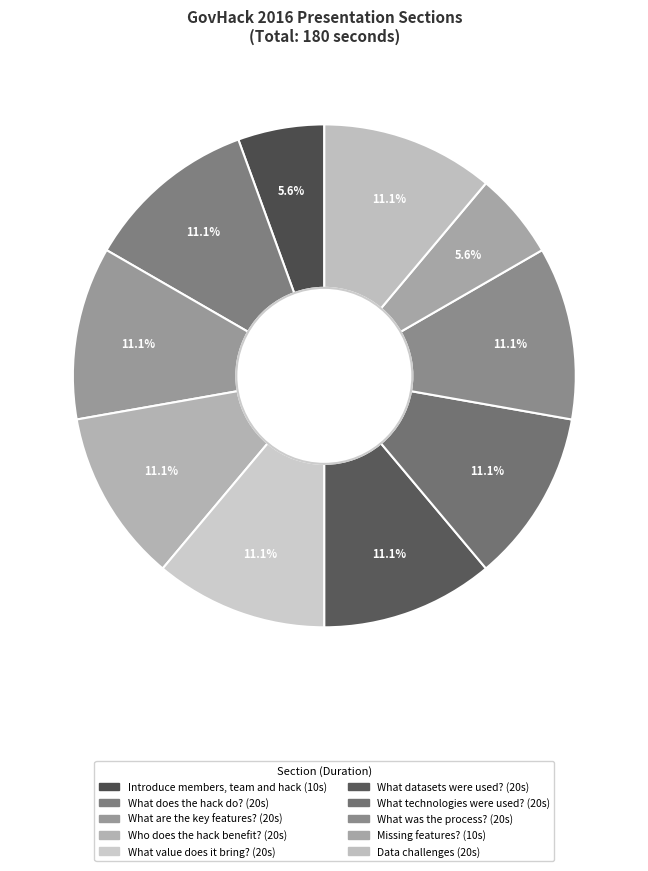

Count the number of slices in the pie.

10